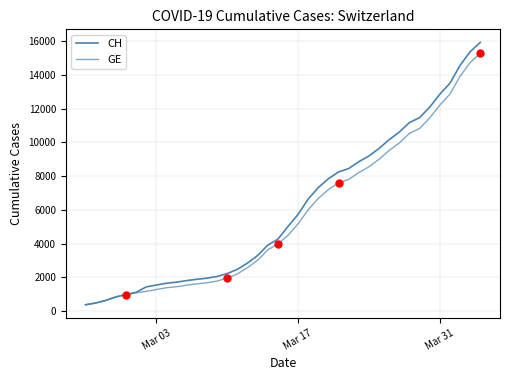

True or false: GE has more than 2 points higher than both neighbors.

False